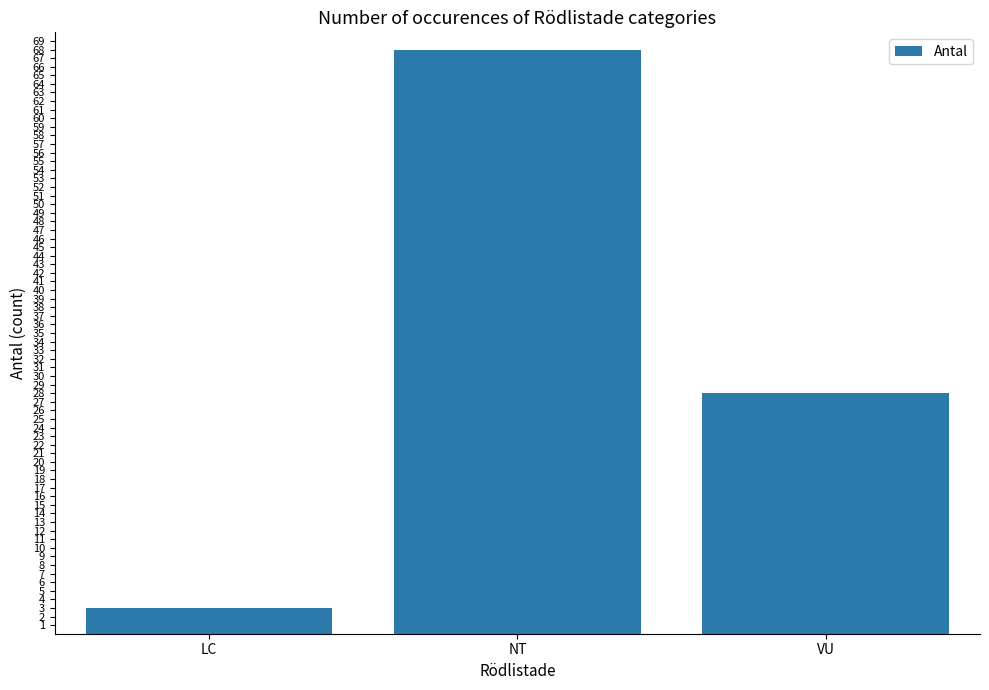

How many values are between 3 and 68?

3